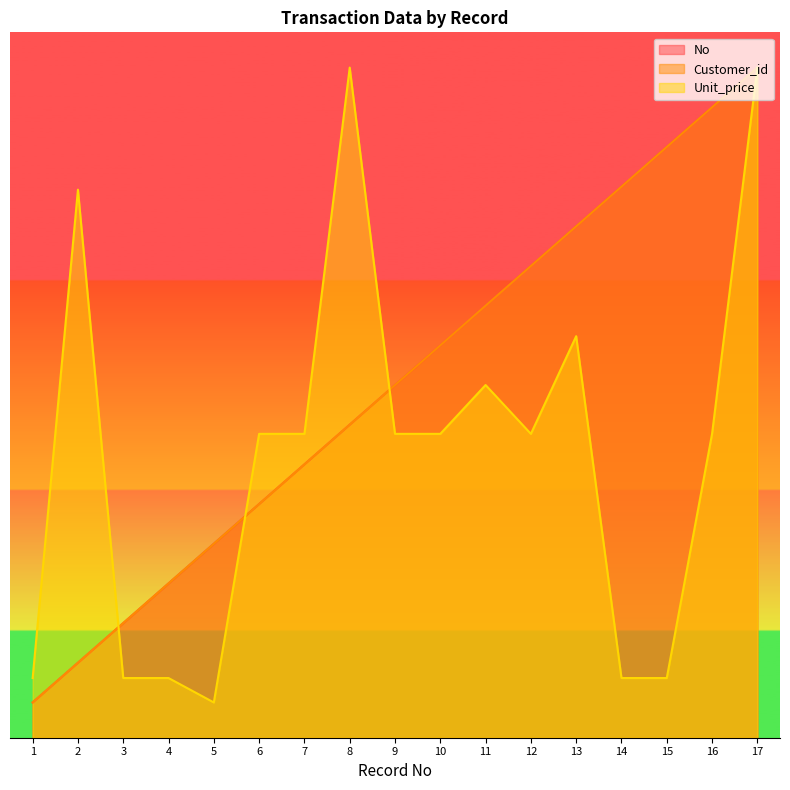

At which label does Unit_price reach its minimum?

5